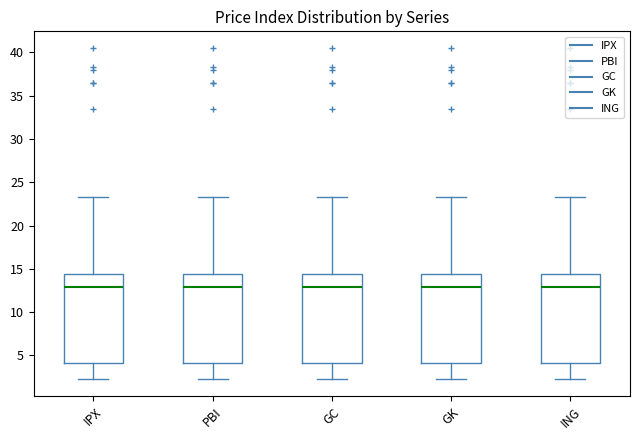

Reading left to right, read every box against the y-axis: the position of its median line, the range the box covers, and the ends of its whiskers. The values are not printed on the chart, so give them approximately, as read against the axis.

IPX: median 13.0, box 4.0 to 14.5, whiskers 2.0 to 23.5
PBI: median 13.0, box 4.0 to 14.5, whiskers 2.0 to 23.5
GC: median 13.0, box 4.0 to 14.5, whiskers 2.0 to 23.5
GK: median 13.0, box 4.0 to 14.5, whiskers 2.0 to 23.5
ING: median 13.0, box 4.0 to 14.5, whiskers 2.0 to 23.5